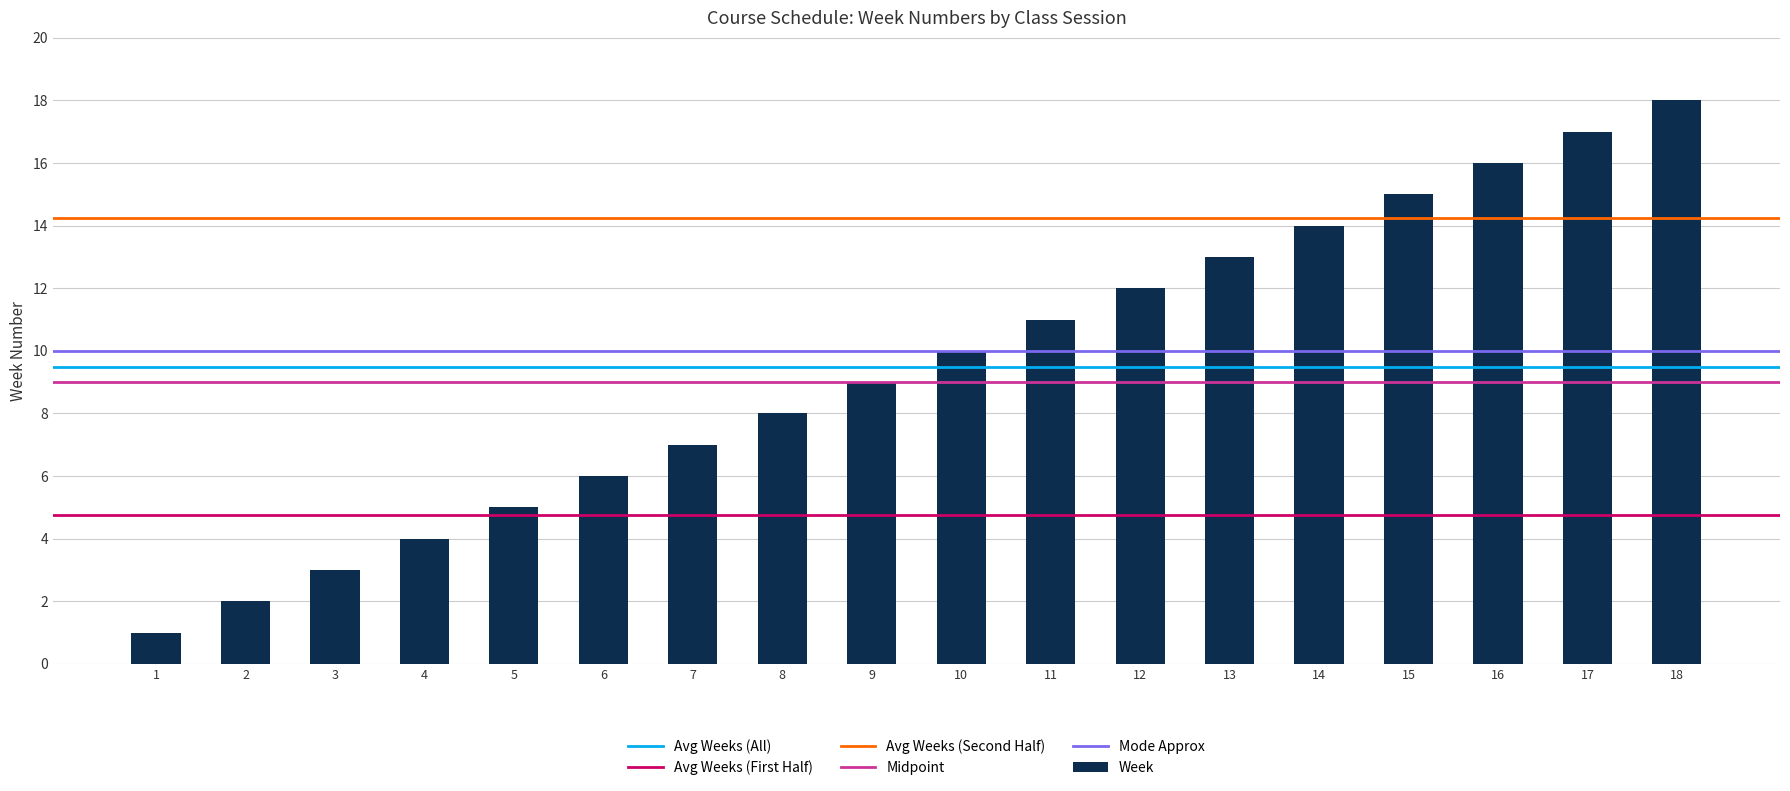

Approximately how many times larger is the value at 17 compared to 14?

1.2